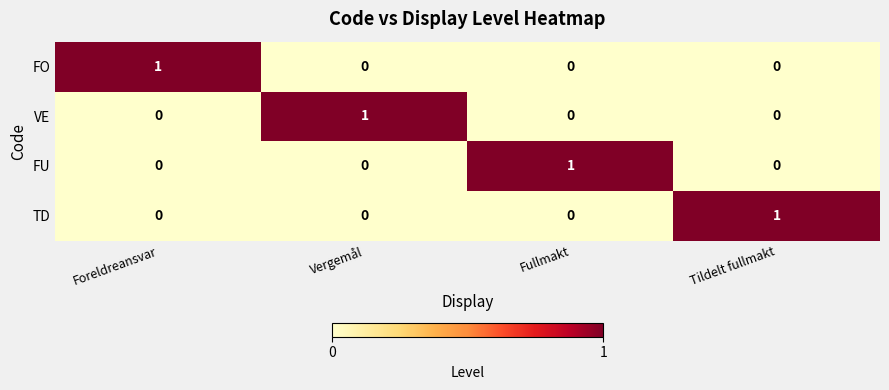

Reading left to right, extract all data points from this chart.

FO: Foreldreansvar=1	Vergemål=0	Fullmakt=0	Tildelt fullmakt=0
VE: Foreldreansvar=0	Vergemål=1	Fullmakt=0	Tildelt fullmakt=0
FU: Foreldreansvar=0	Vergemål=0	Fullmakt=1	Tildelt fullmakt=0
TD: Foreldreansvar=0	Vergemål=0	Fullmakt=0	Tildelt fullmakt=1